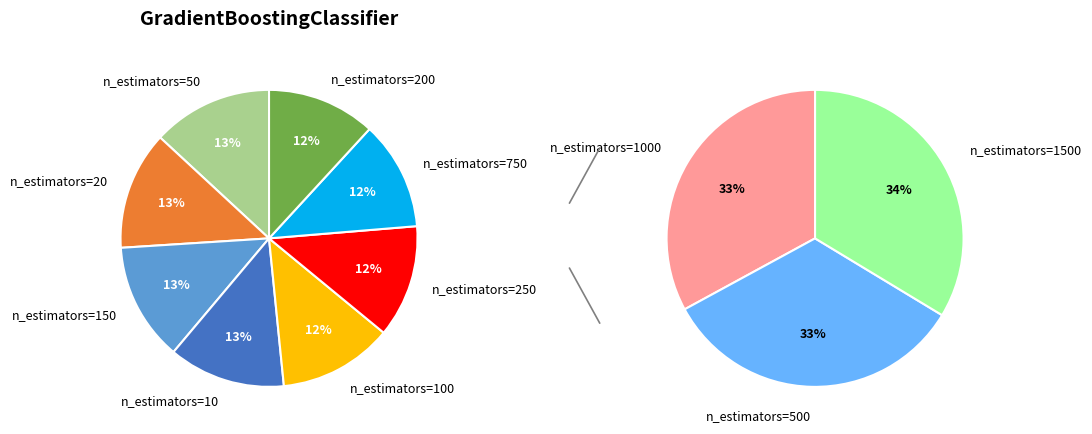

Is it true that n_estimators=750 is 2% of the pie?

False